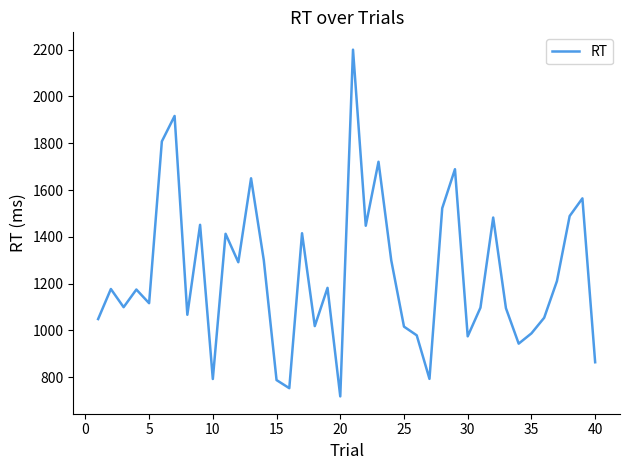

What is the difference between the maximum and minimum values?

1482.3